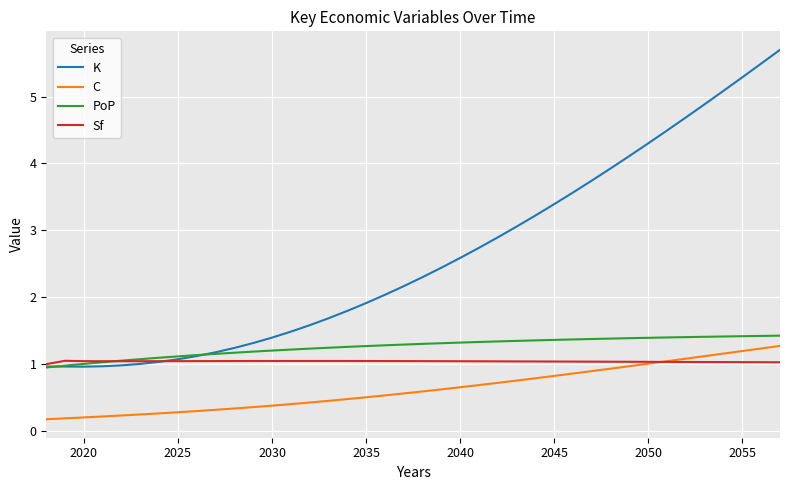

How many lines are shown in the chart?

4